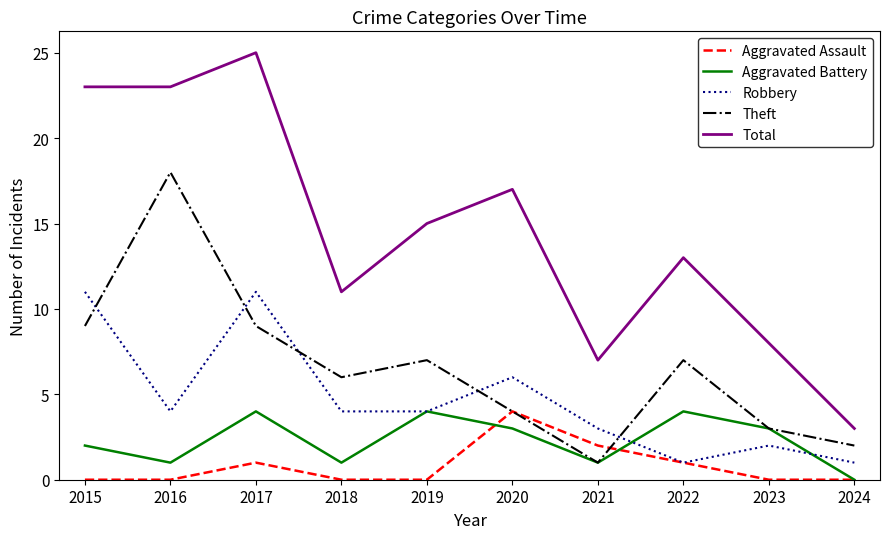

Is this an area chart (filled region under the line)?

No